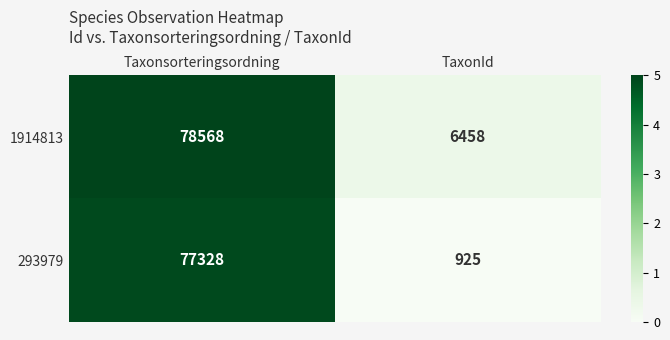

Count the number of data series in this chart.

2